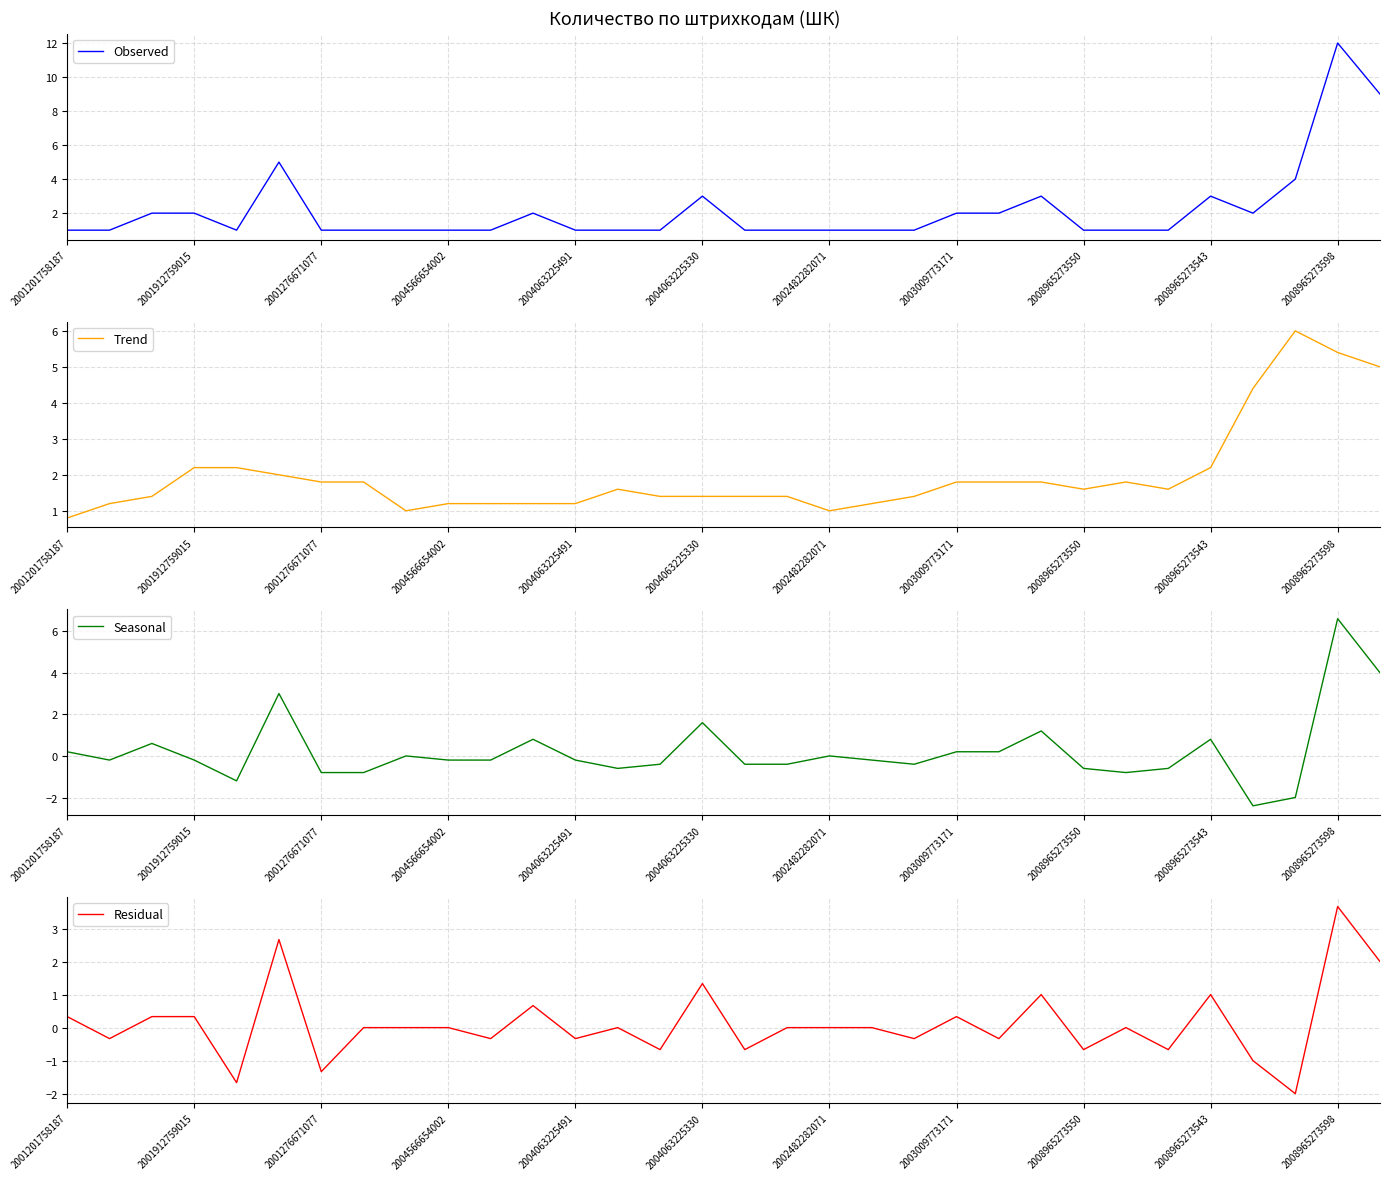

The Observed series shows 1 at 2004063225491. True or false?

True